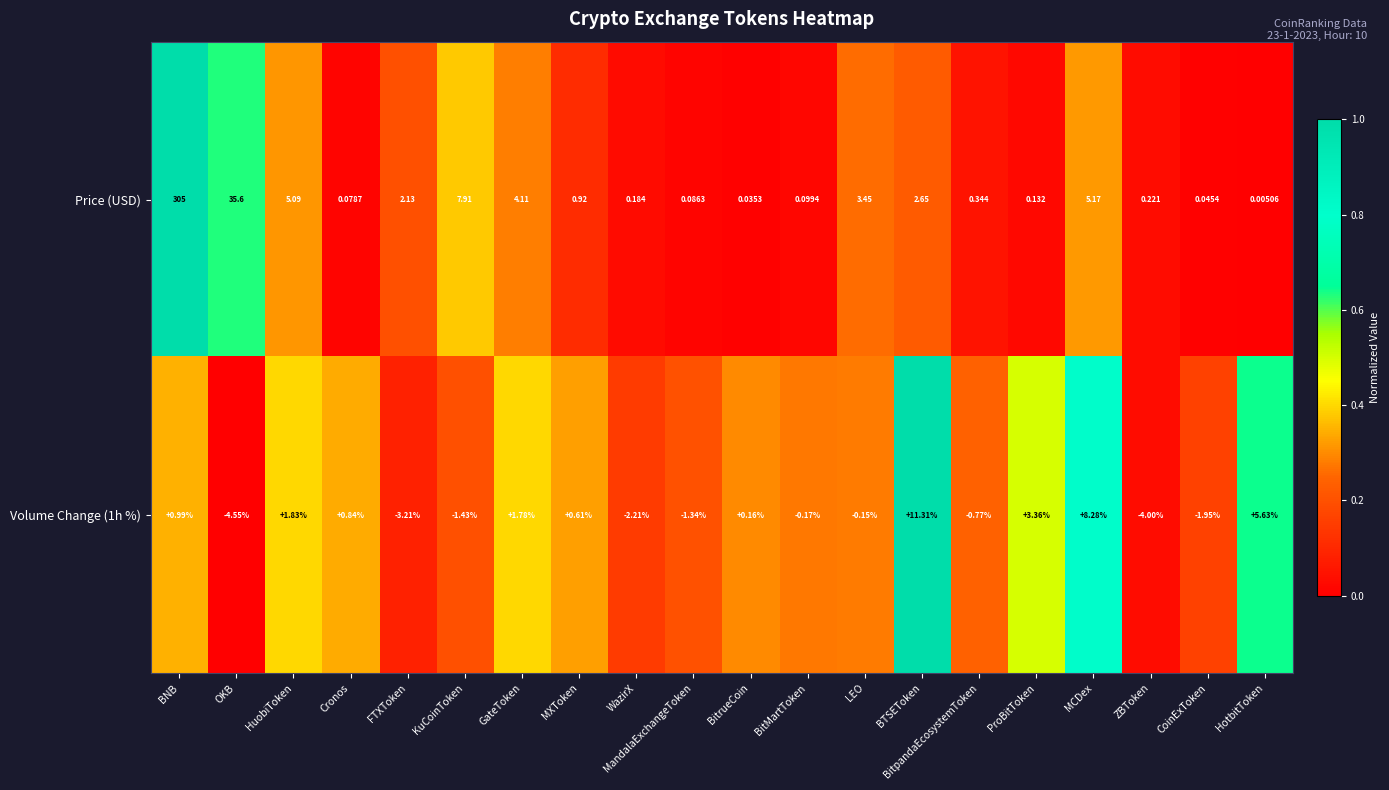

Between OKB and CoinExToken, which series saw the biggest shift?

Price (USD)